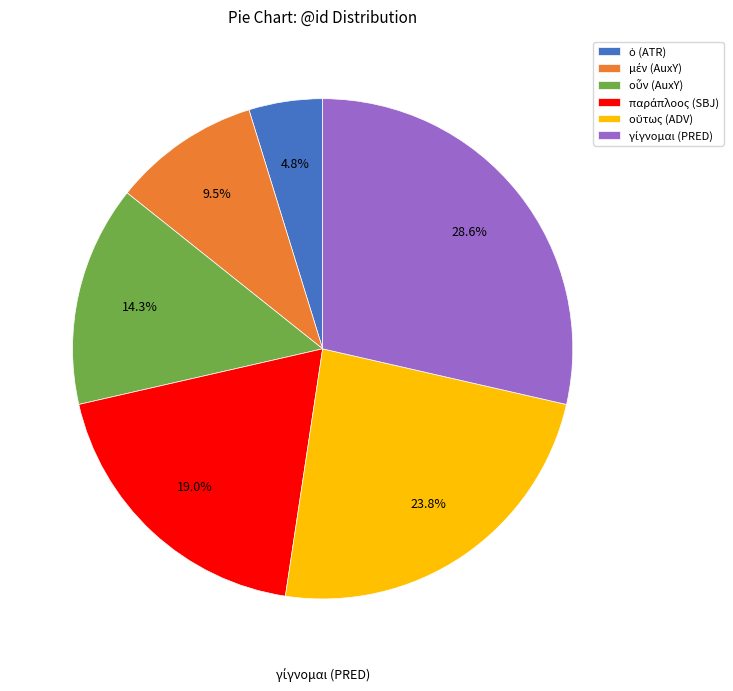

Does any single category account for the majority?

No